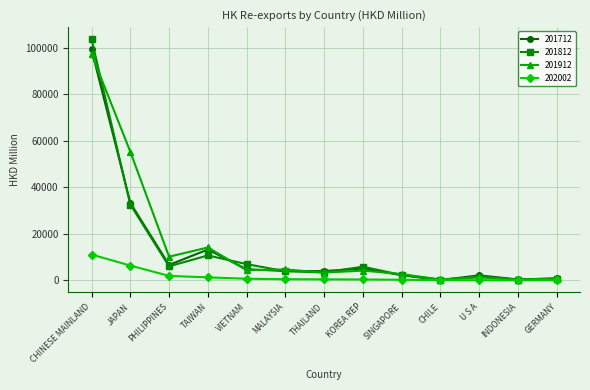

What is the spread (max minus min) of values at THAILAND?

3564.1